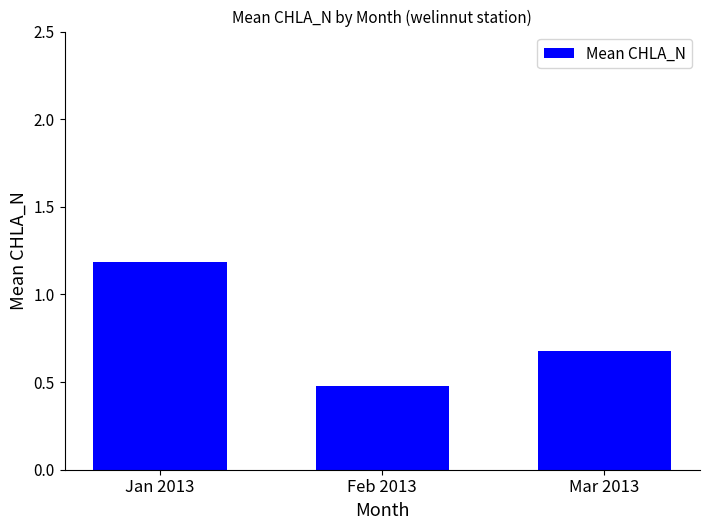

Count the values in the range 0 to 1.

2